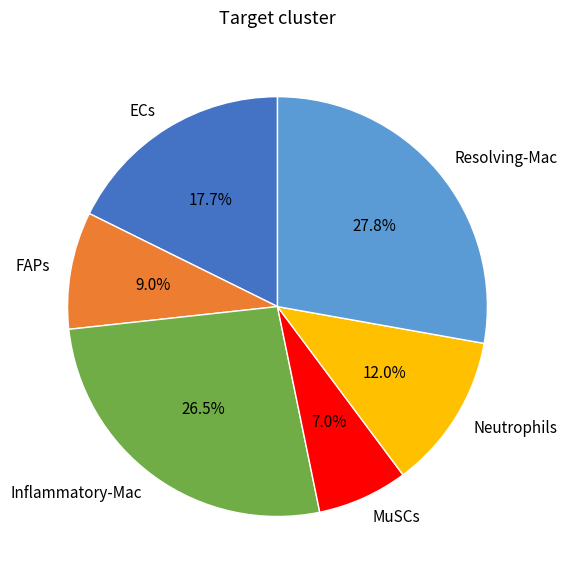

To the nearest percent, what is the difference between the Inflammatory-Mac and MuSCs slice percentages?

20%